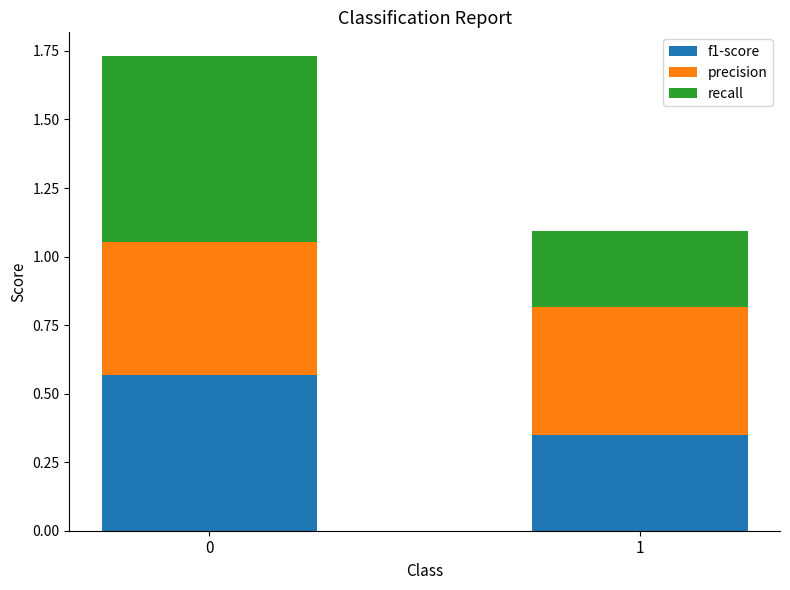

What are all the series names shown in the legend?

f1-score, precision, recall